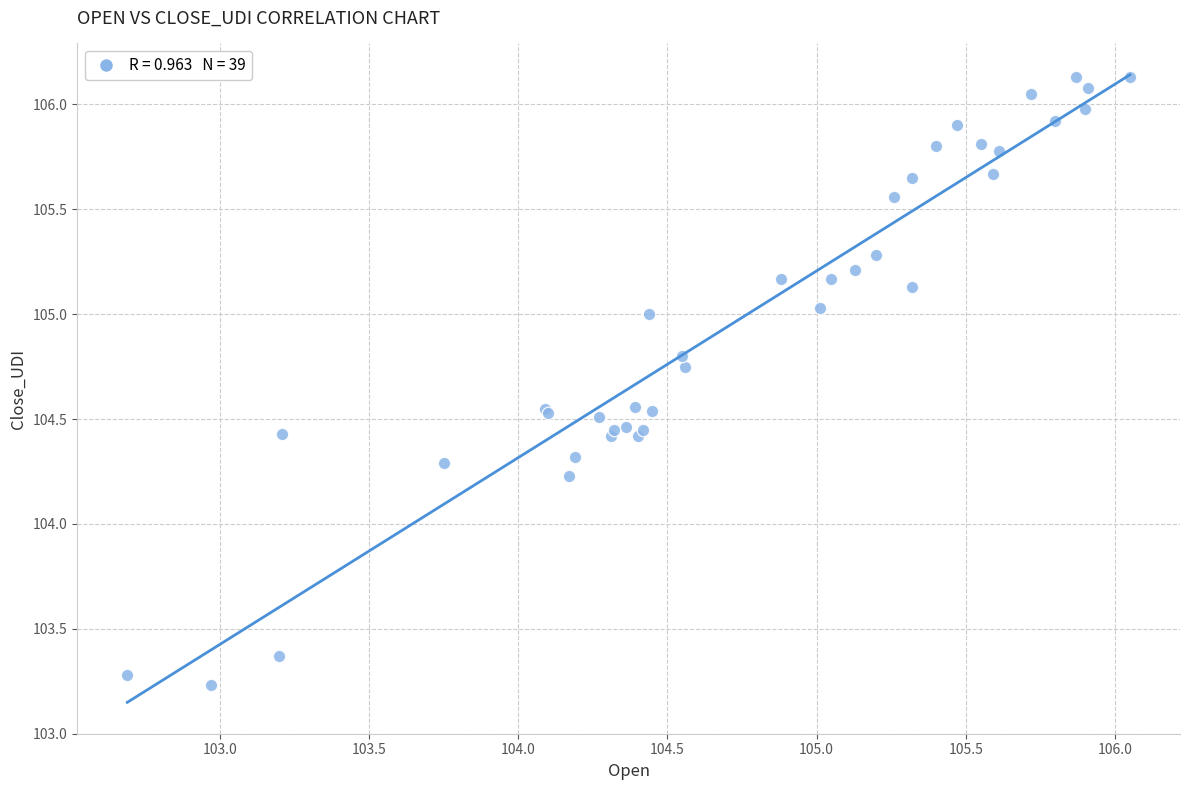

What Y value in the scatter plot is closest to 104?

104.2